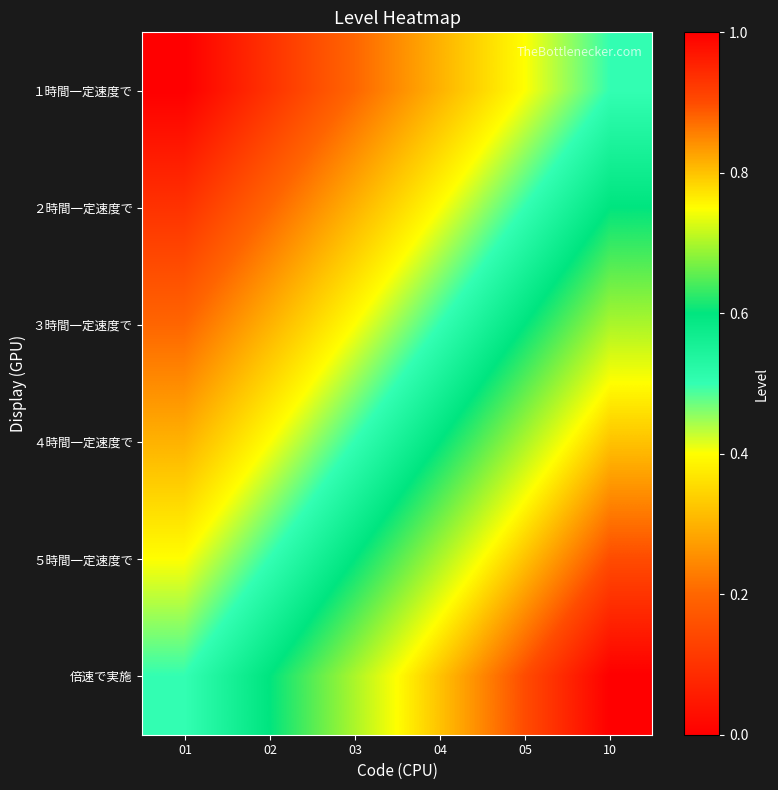

Reading left to right, list all the values displayed in this chart.

１時間一定速度で: 01=0.0	02=0.1	03=0.2	04=0.3	05=0.4	10=0.5
２時間一定速度で: 01=0.1	02=0.2	03=0.3	04=0.4	05=0.5	10=0.6
３時間一定速度で: 01=0.2	02=0.3	03=0.4	04=0.5	05=0.6	10=0.7
４時間一定速度で: 01=0.3	02=0.4	03=0.5	04=0.6	05=0.7	10=0.8
５時間一定速度で: 01=0.4	02=0.5	03=0.6	04=0.7	05=0.8	10=0.9
倍速で実施: 01=0.5	02=0.6	03=0.7	04=0.8	05=0.9	10=1.0